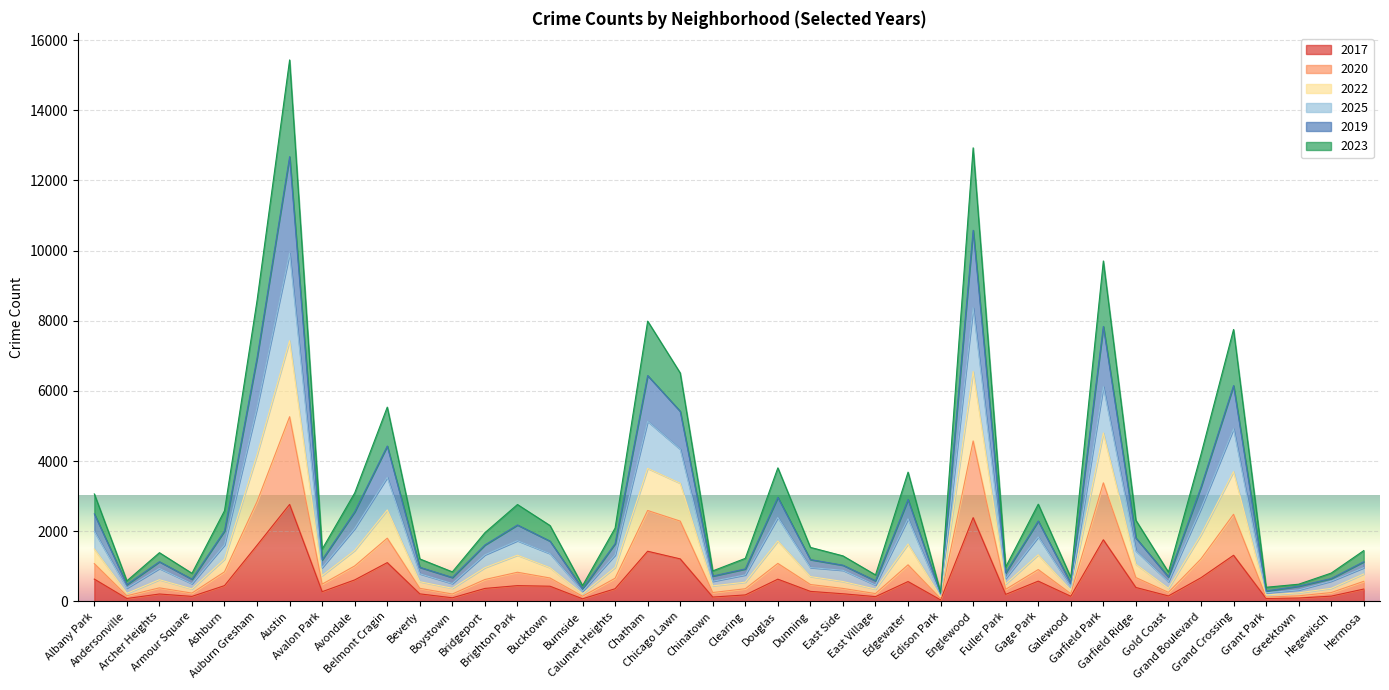

What position from the left is Garfield Park?

32